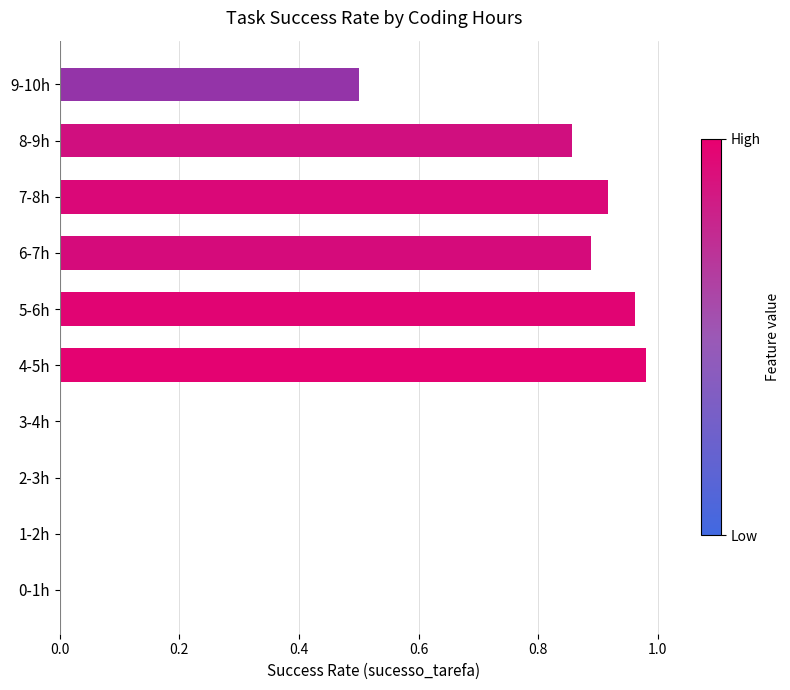

Between 8-9h and 3-4h, which is larger?

8-9h